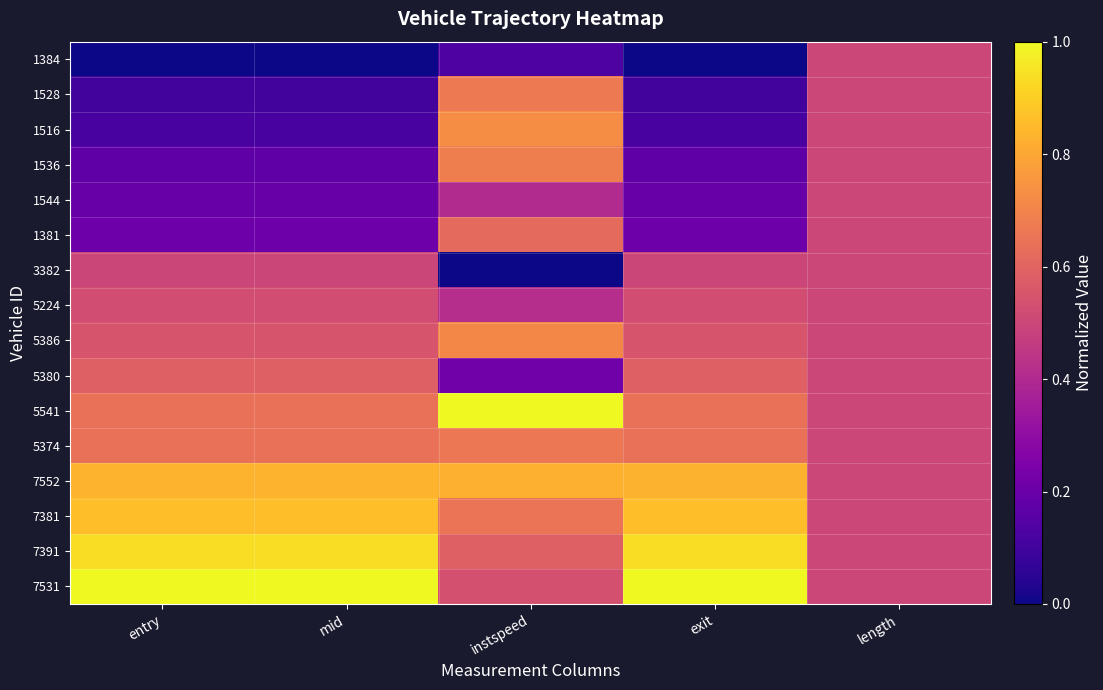

Reading right to left, list all the values displayed in this chart.

1384: length=0.5	exit=0.0	instspeed=0.1	mid=0.0	entry=0.0
1528: length=0.5	exit=0.1	instspeed=0.7	mid=0.1	entry=0.1
1516: length=0.5	exit=0.1	instspeed=0.7	mid=0.1	entry=0.1
1536: length=0.5	exit=0.2	instspeed=0.7	mid=0.2	entry=0.2
1544: length=0.5	exit=0.2	instspeed=0.4	mid=0.2	entry=0.2
1381: length=0.5	exit=0.2	instspeed=0.6	mid=0.2	entry=0.2
3382: length=0.5	exit=0.5	instspeed=0.0	mid=0.5	entry=0.5
5224: length=0.5	exit=0.5	instspeed=0.4	mid=0.5	entry=0.5
5386: length=0.5	exit=0.6	instspeed=0.7	mid=0.6	entry=0.6
5380: length=0.5	exit=0.6	instspeed=0.2	mid=0.6	entry=0.6
5541: length=0.5	exit=0.6	instspeed=1.0	mid=0.6	entry=0.6
5374: length=0.5	exit=0.6	instspeed=0.7	mid=0.6	entry=0.6
7552: length=0.5	exit=0.8	instspeed=0.8	mid=0.8	entry=0.8
7381: length=0.5	exit=0.9	instspeed=0.7	mid=0.9	entry=0.9
7391: length=0.5	exit=0.9	instspeed=0.6	mid=0.9	entry=0.9
7531: length=0.5	exit=1.0	instspeed=0.5	mid=1.0	entry=1.0